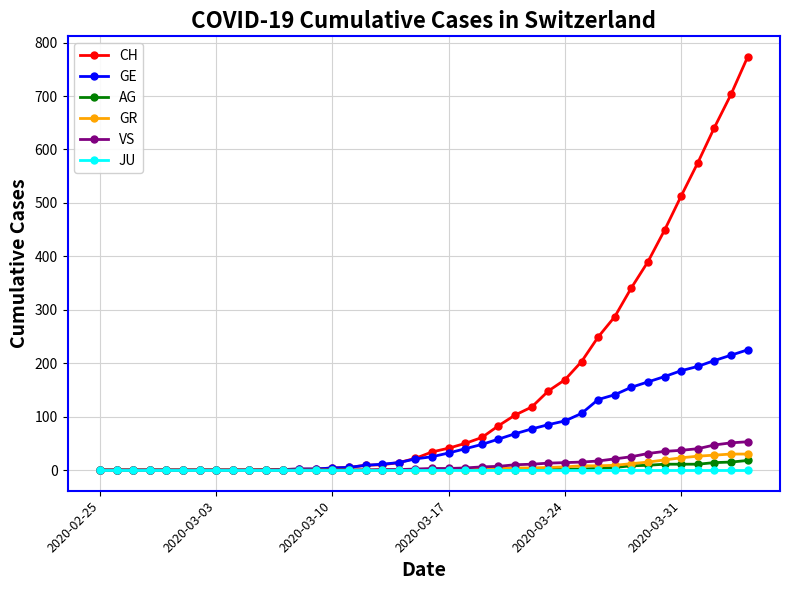

What is the greatest value displayed?

773